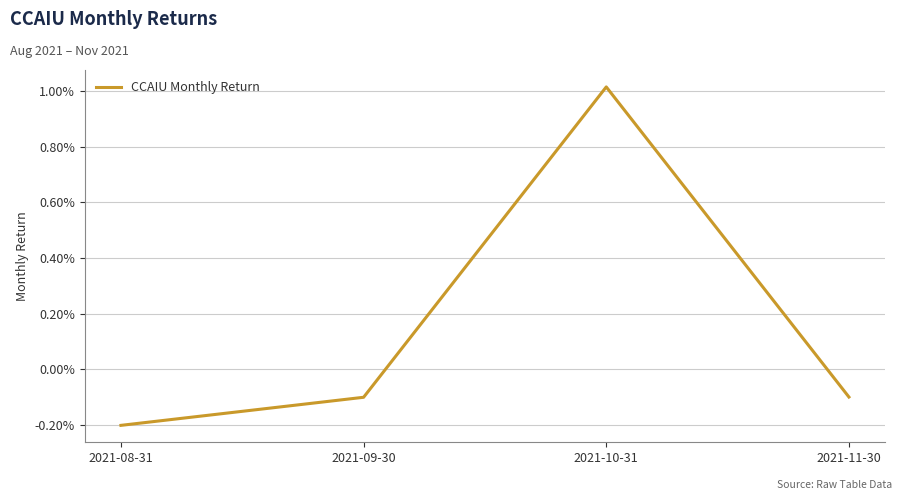

Does the chart display data point markers on the line(s)?

No